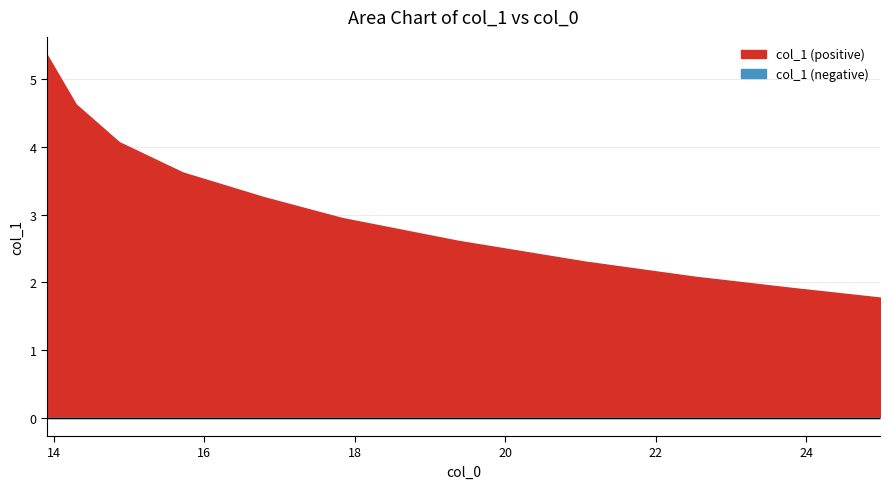

What is the greatest value displayed?

5.4